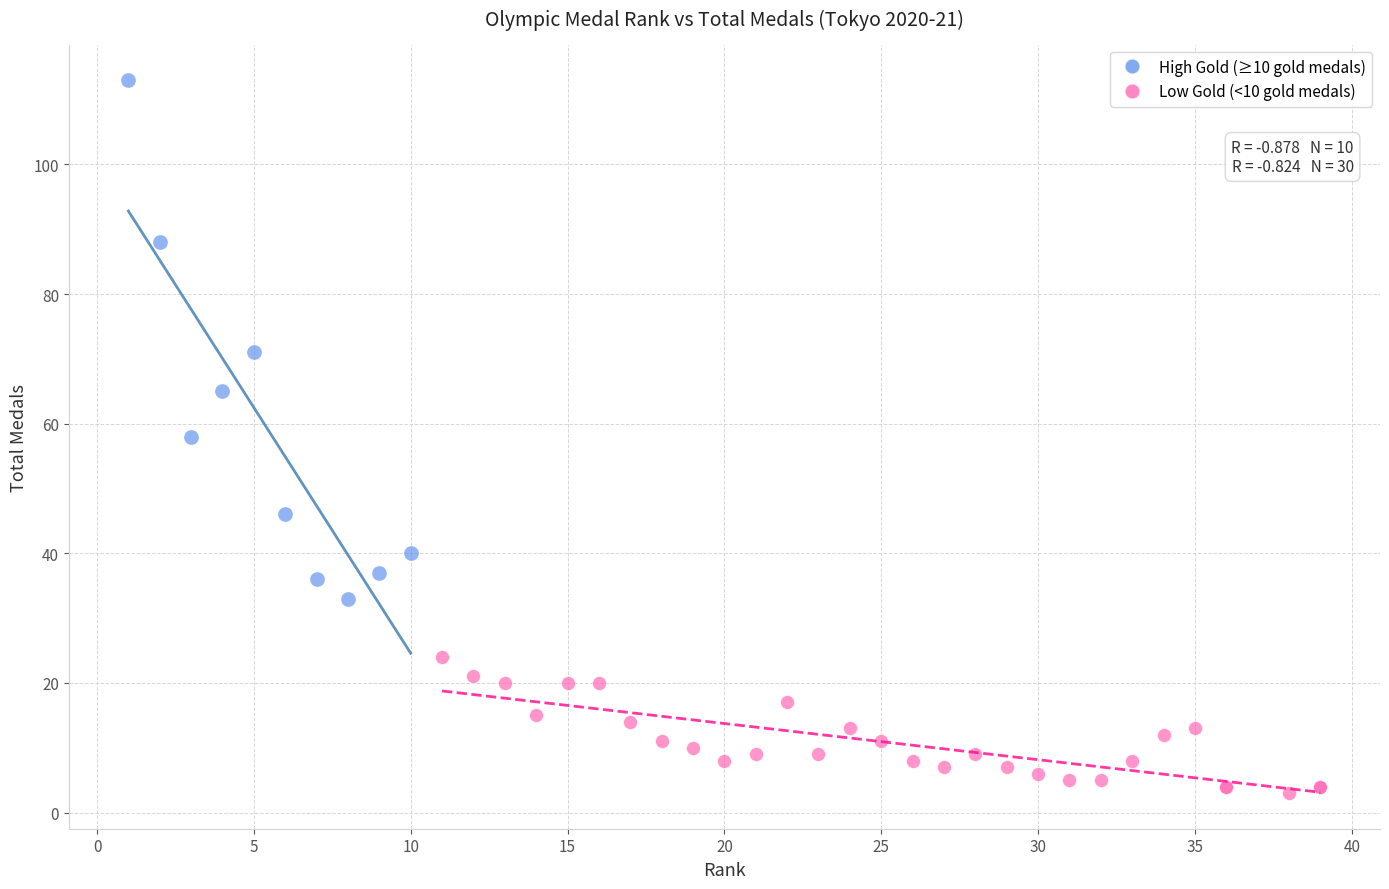

Which series contains the highest Y value?

High Gold (≥10 gold medals)